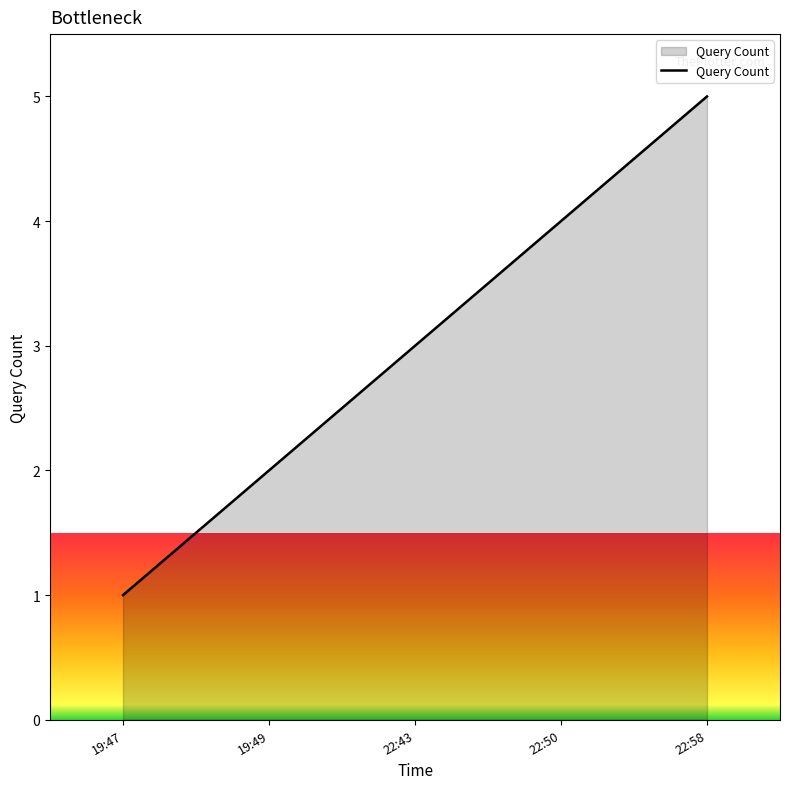

Which category has the highest value across all series?

22:58